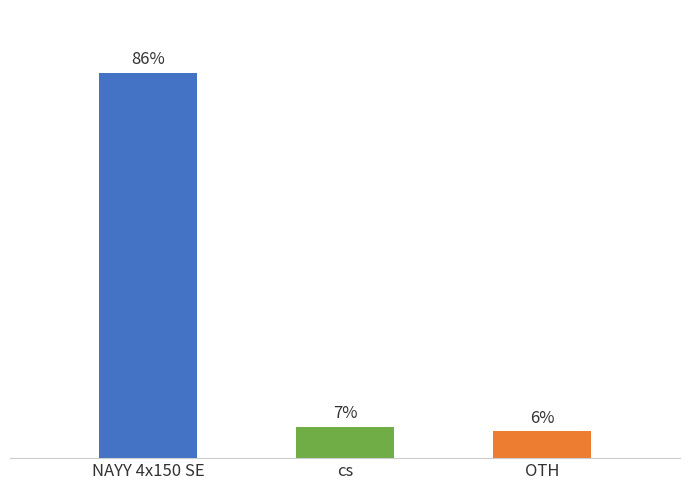

What is the change in value from NAYY 4x150 SE to cs?

-79